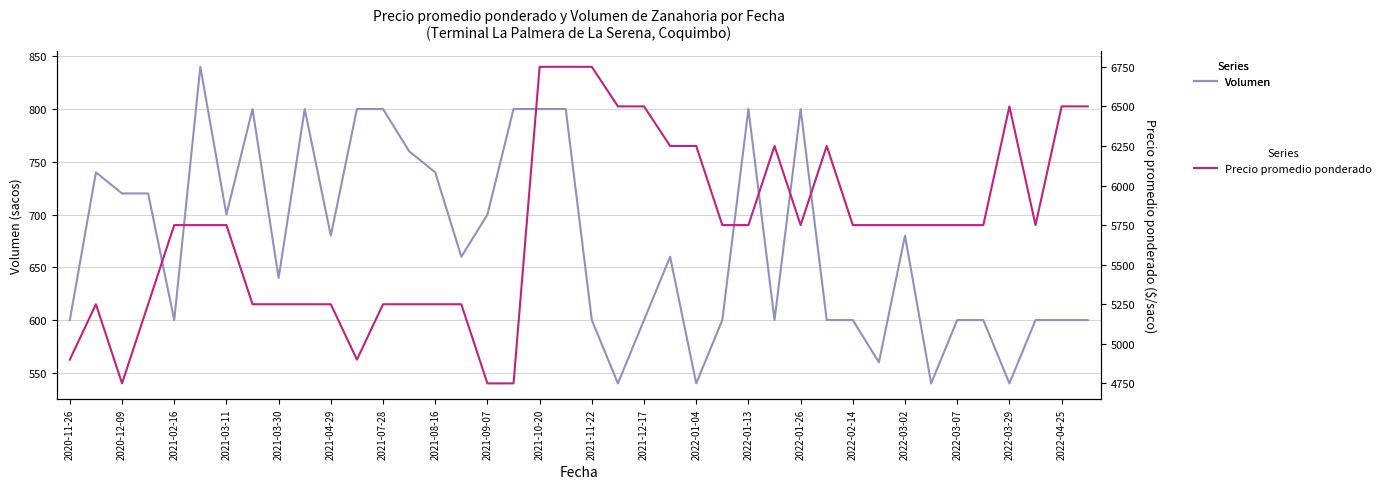

Reading left to right, transcribe all the data shown in this chart.

Volumen: 600	740	720	720	600	840	700	800	640	800	680	800	800	760	740	660	700	800	800	800	600	540	600	660	540	600	800	600	800	600	600	560	680	540	600	600	540	600	600	600
Precio promedio ponderado: 4900	5250	4750	5250	5750	5750	5750	5250	5250	5250	5250	4900	5250	5250	5250	5250	4750	4750	6750	6750	6750	6500	6500	6250	6250	5750	5750	6250	5750	6250	5750	5750	5750	5750	5750	5750	6500	5750	6500	6500